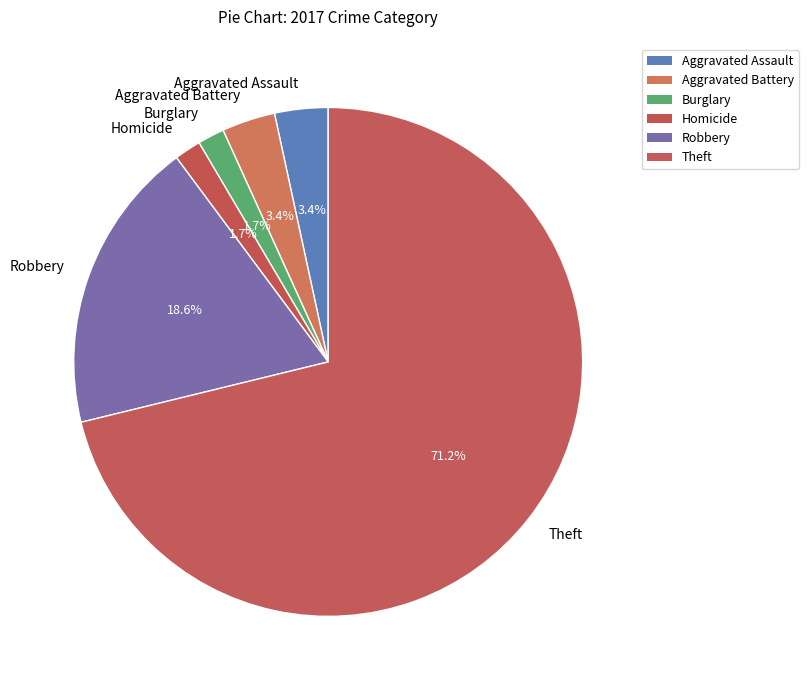

How many segments does this pie chart have?

6